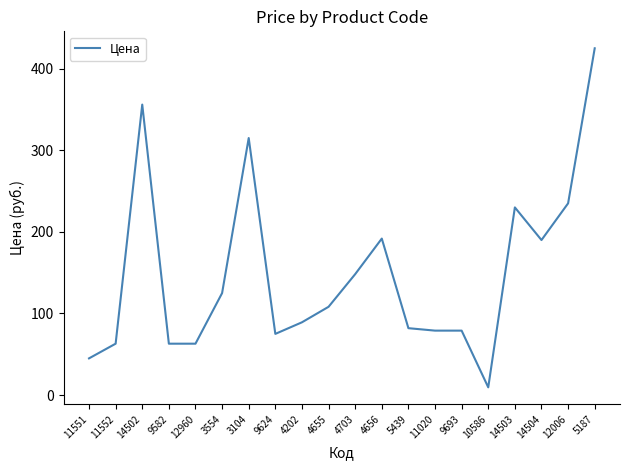

What is the difference between the maximum and minimum values?

415.5